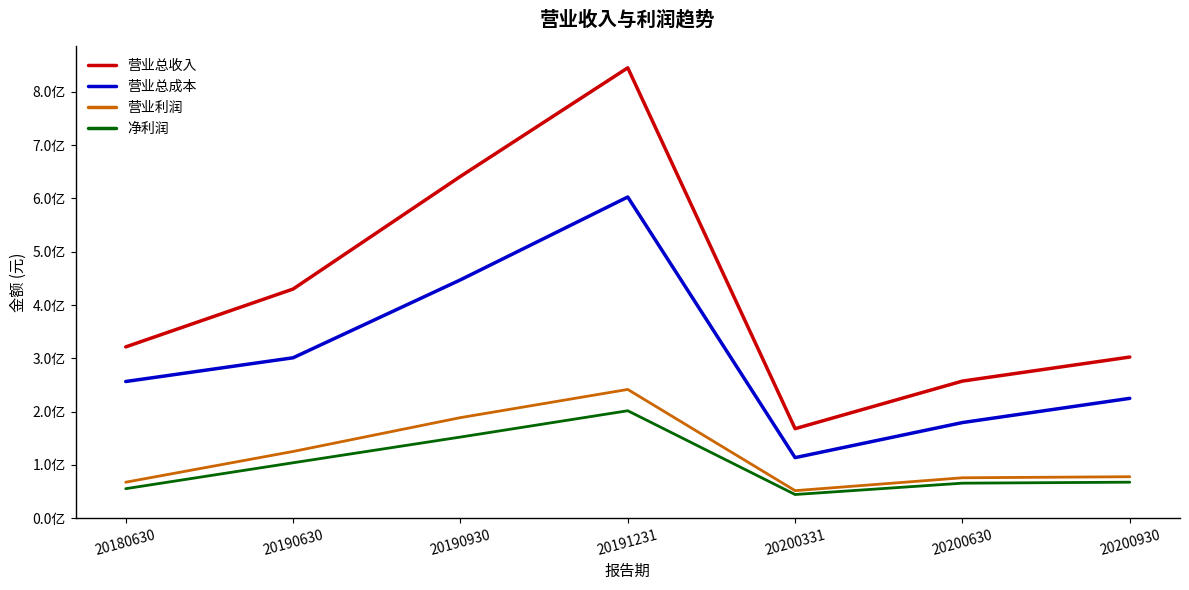

Does the chart display data point markers on the line(s)?

No